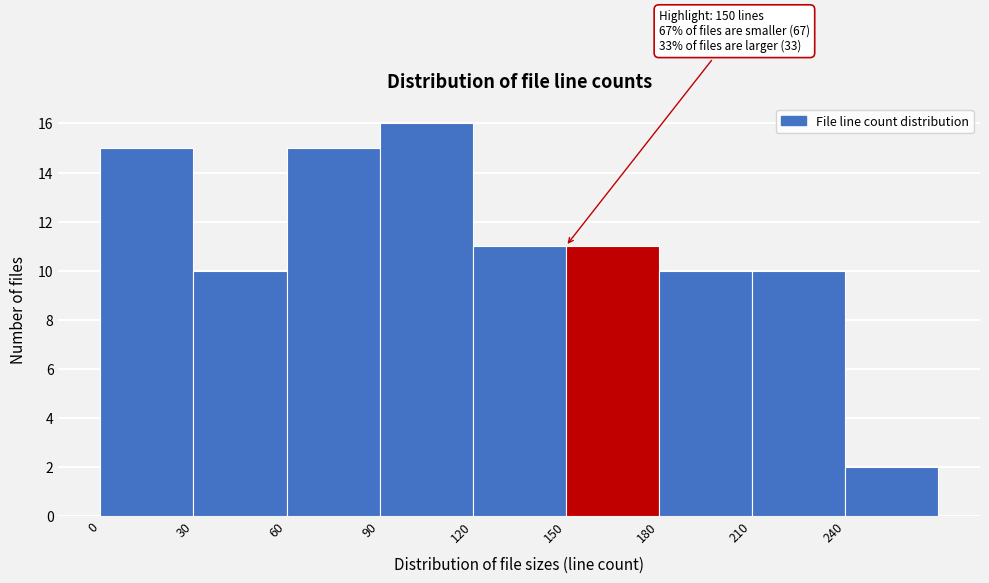

Over which range of the x-axis is the bar tallest?

90 to 120